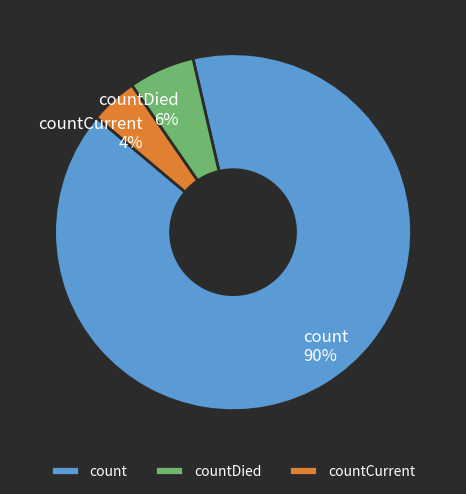

Do countCurrent and countDied together represent more than half of the pie?

No